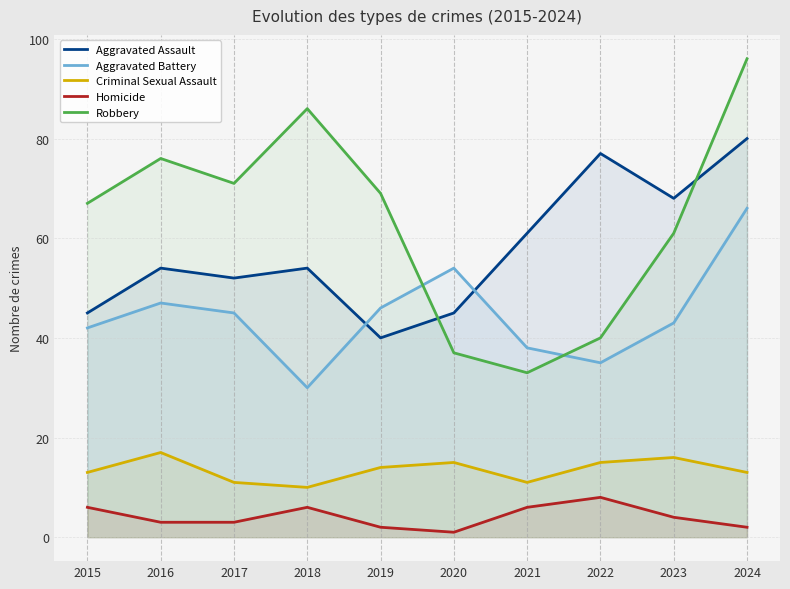

At which label is Criminal Sexual Assault closest to 13?

2015